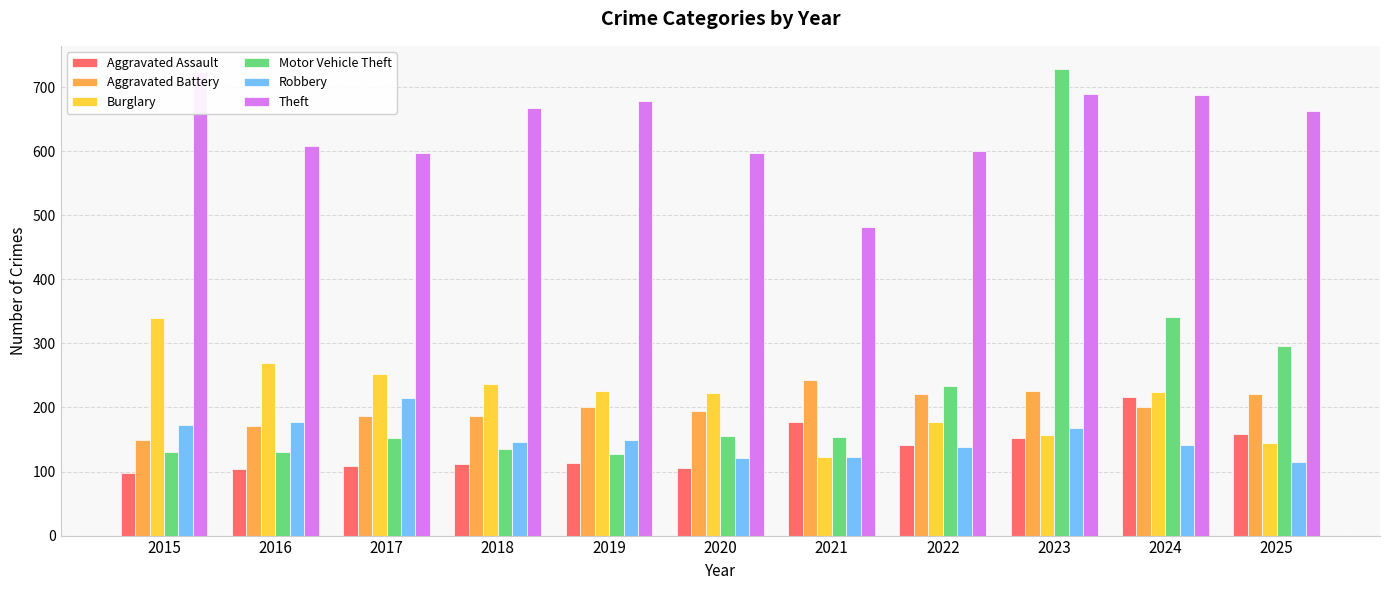

At which label does Burglary reach its minimum?

2021